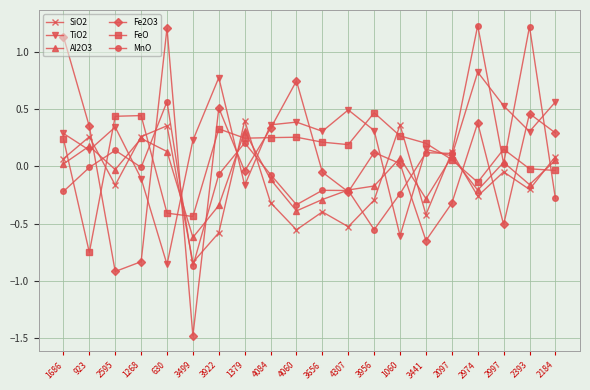

Rank the series at 4060 from lowest to highest value.

SiO2, Al2O3, MnO, FeO, TiO2, Fe2O3